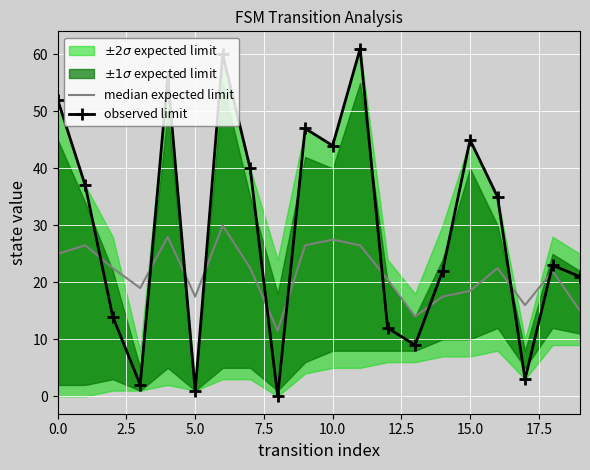

Is it true that observed limit equals 1.0 at 5.0?

True